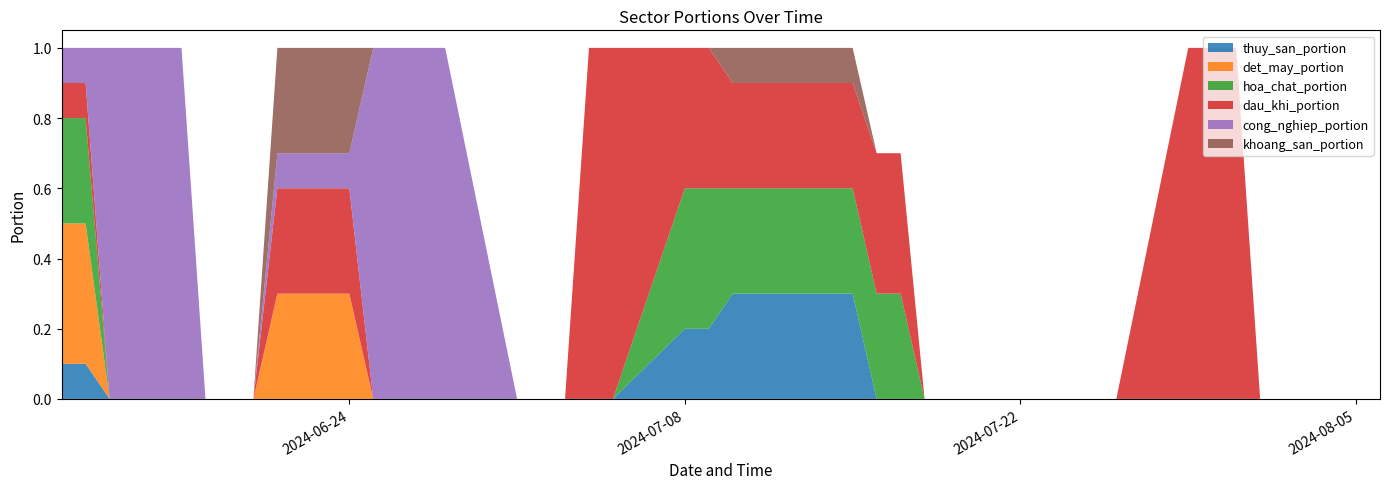

What is the highest value of the thuy_san_portion series?

0.3